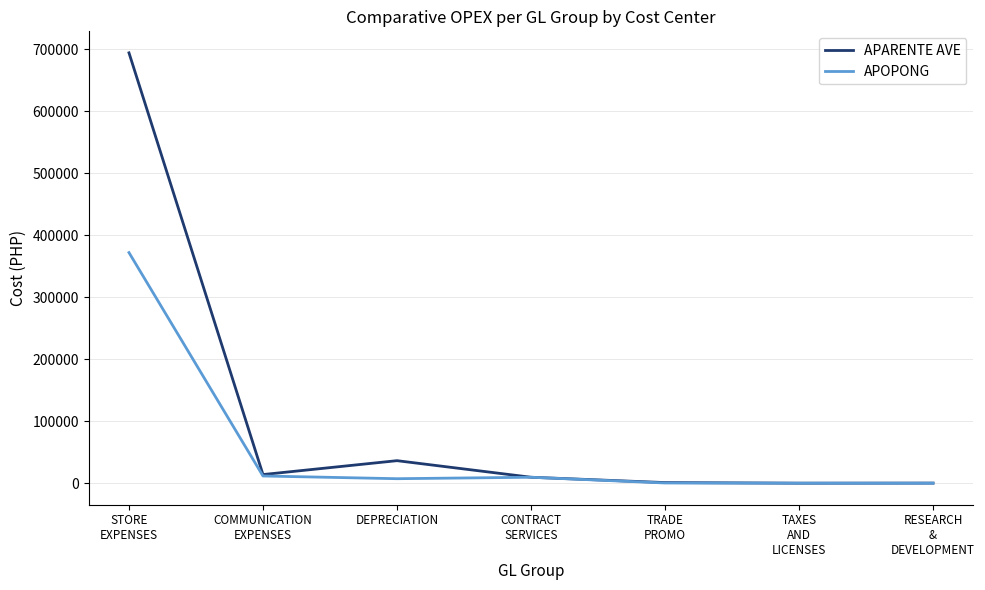

List the series in order of their peak value, highest first.

APARENTE AVE, APOPONG